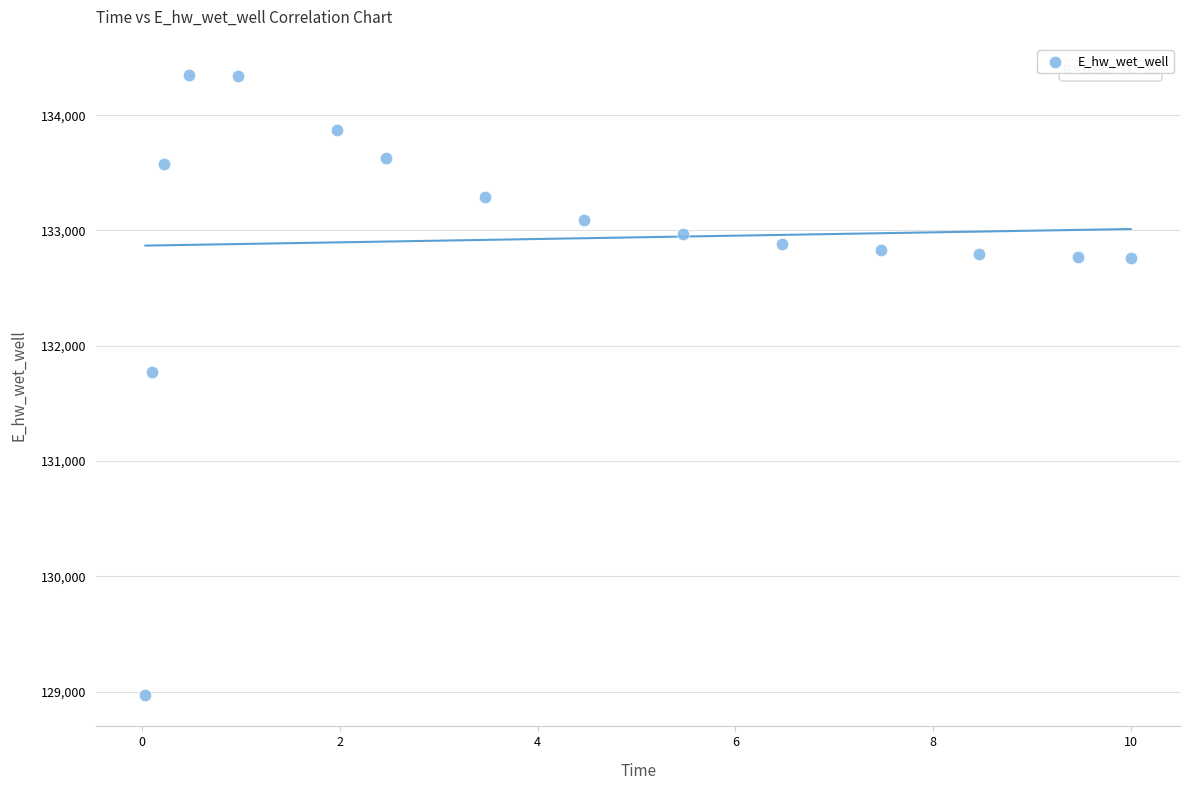

What is the range of Y values (max minus min)?

5383.1